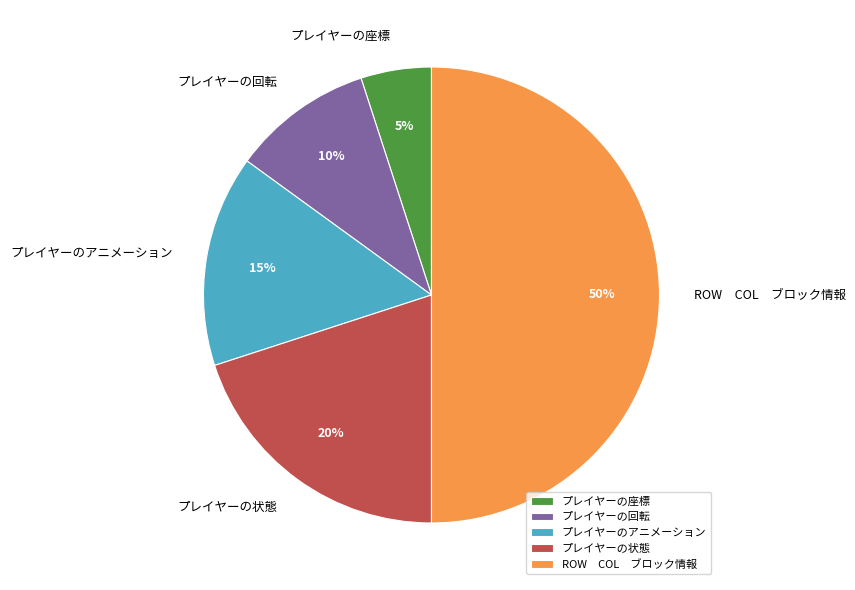

To the nearest percent, what portion does プレイヤーの座標 represent?

5%